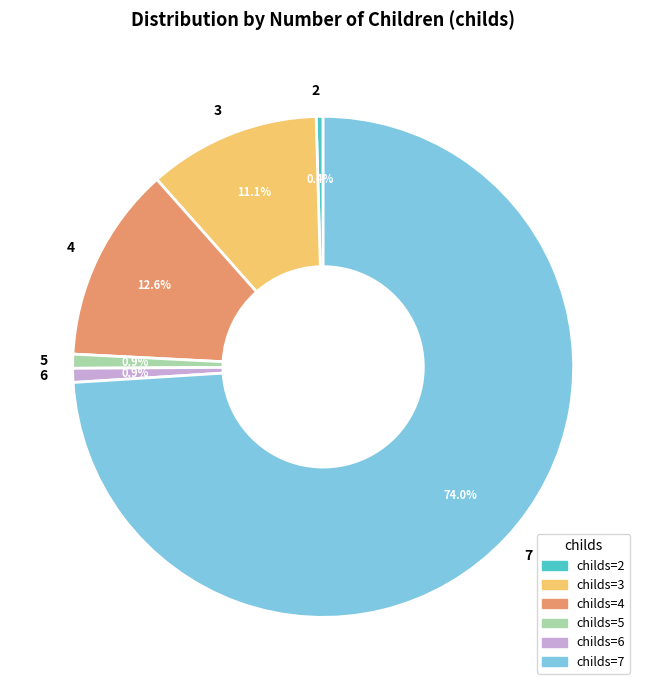

To the nearest percent, what is the difference between the 7 and 4 slice percentages?

61%